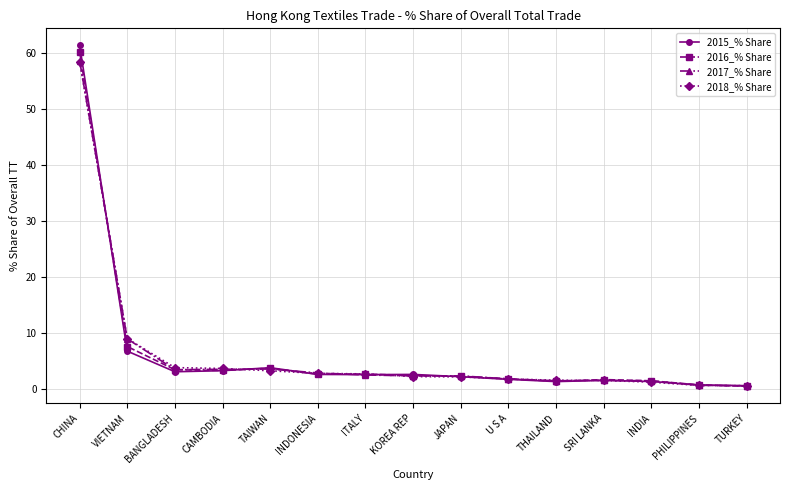

What is the label of the 6th point from the right?

U S A